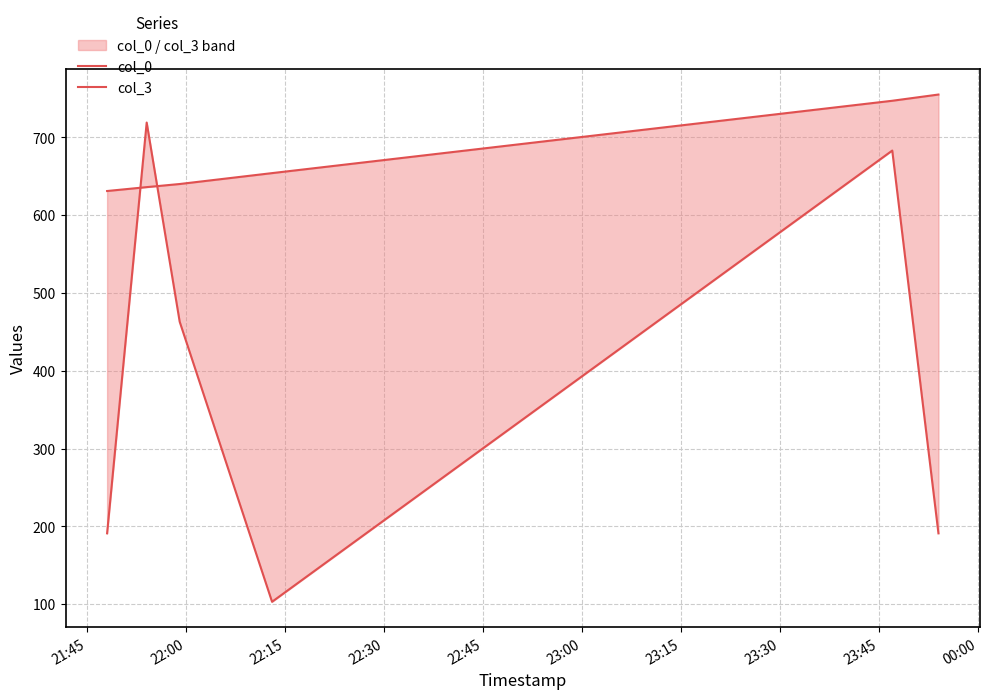

Count the number of categories in the chart.

6